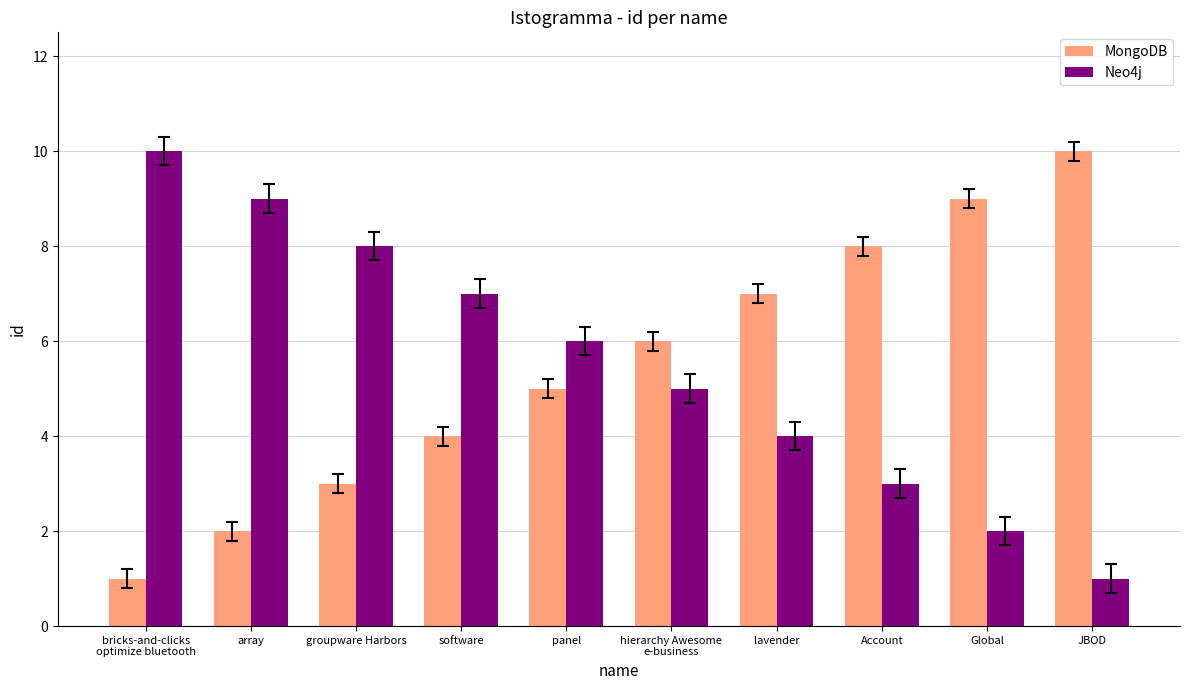

What is the minimum value for MongoDB?

1